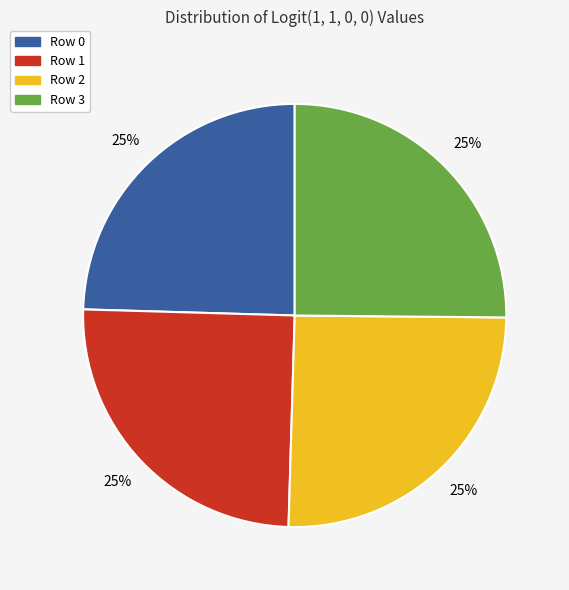

Is it true that Row 3 is 25% of the pie?

True